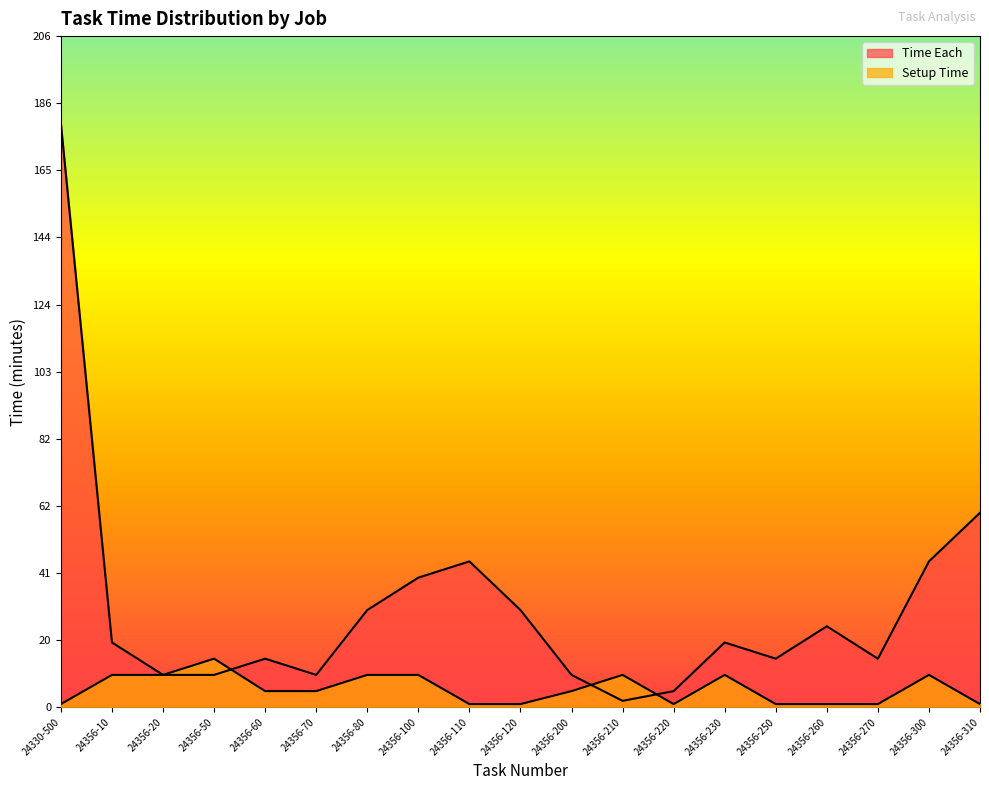

At which category does the chart reach its minimum across all series?

24330-500